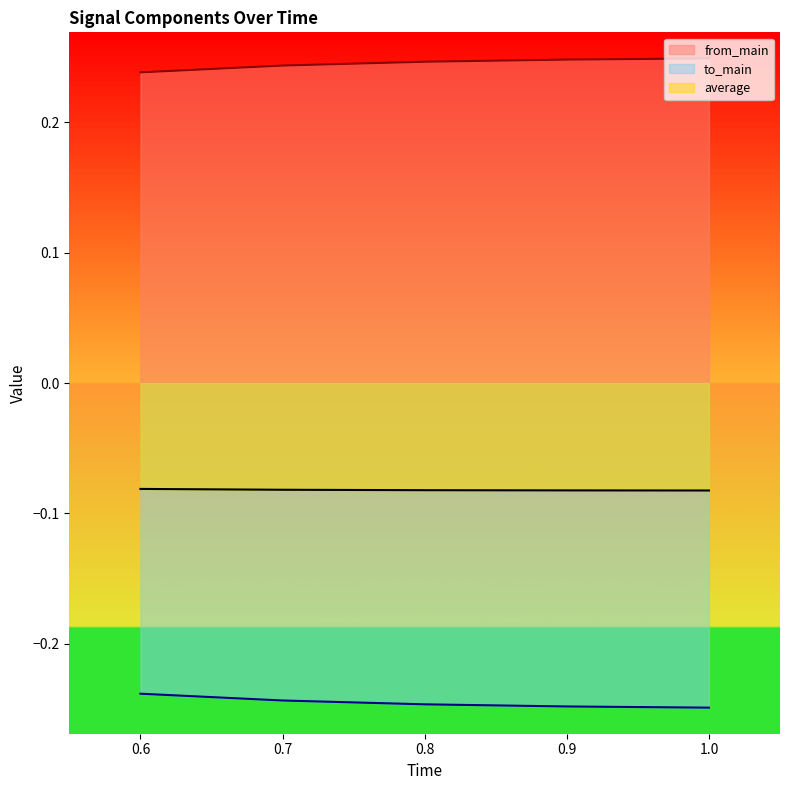

What is the total value across all series at 0.9?

-0.1